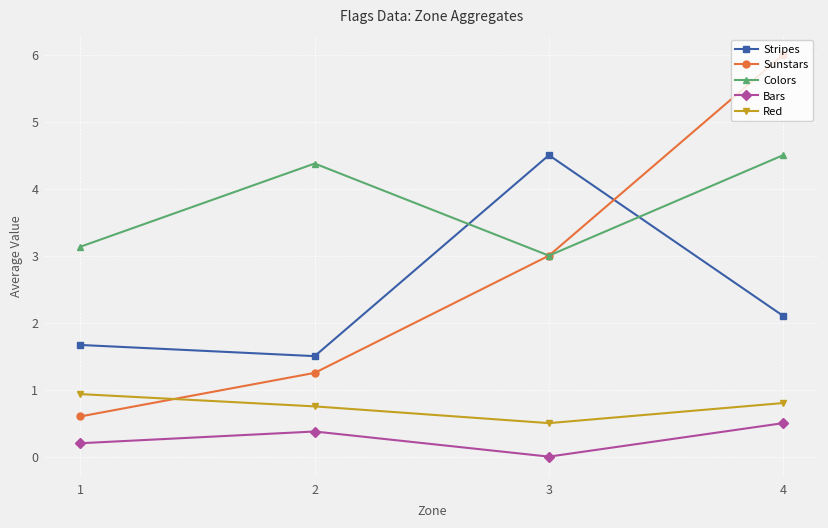

At how many categories does at least one series exceed 3?

4